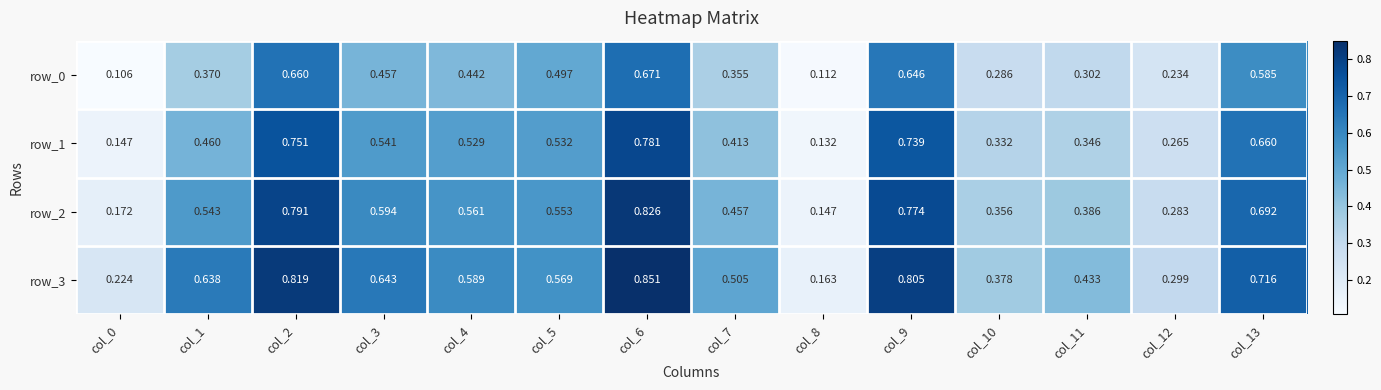

True or false: row_2 has a value of 0.2 at col_1.

False